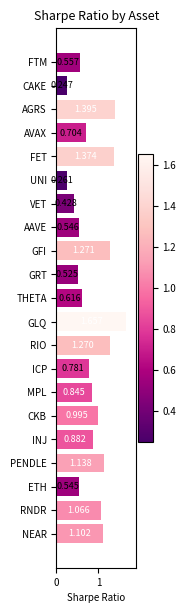

Between GLQ and AVAX, which is larger?

GLQ